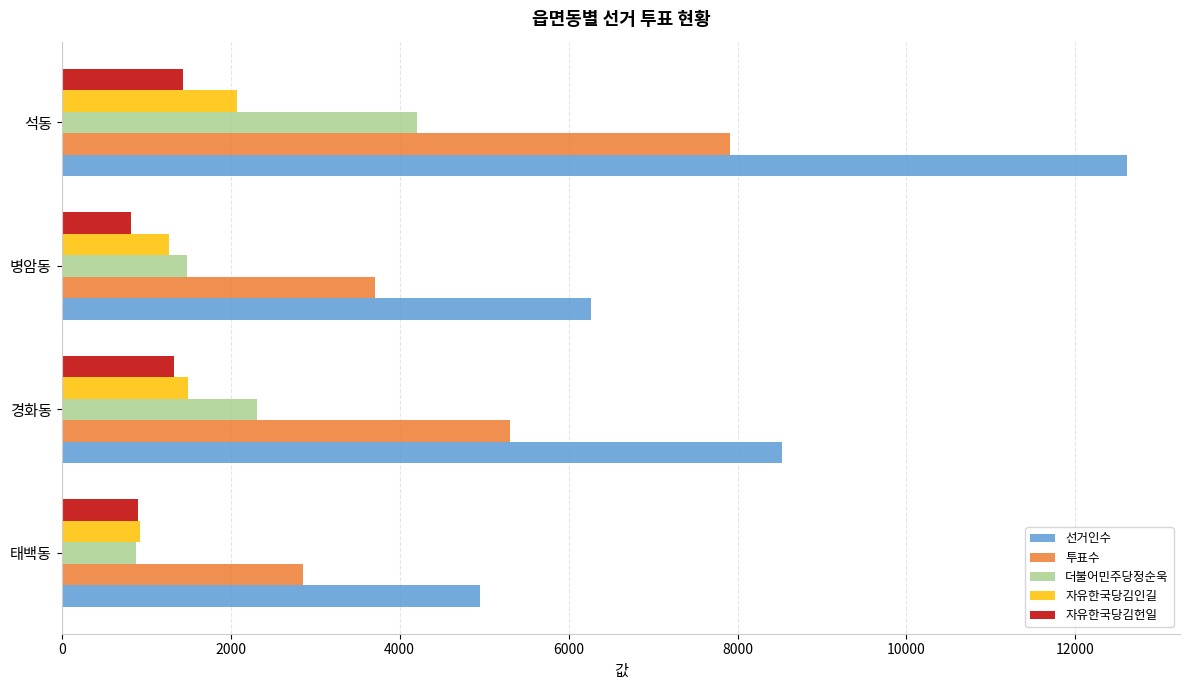

What is the minimum value shown in the chart?

815